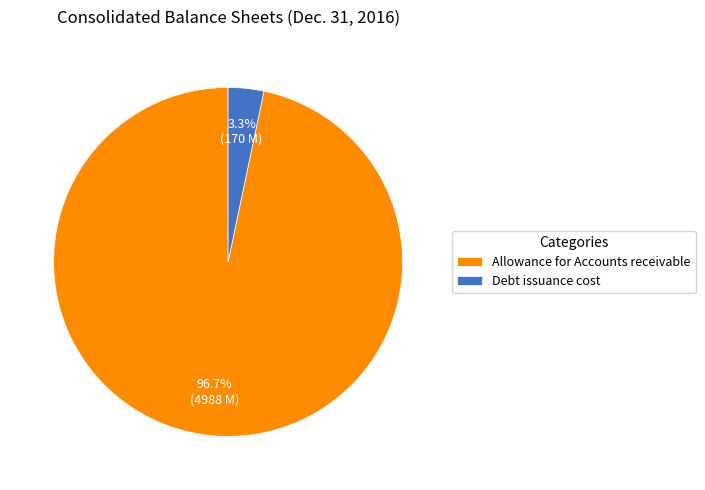

Rank the categories by value from lowest to highest.

Debt issuance cost, Allowance for Accounts receivable